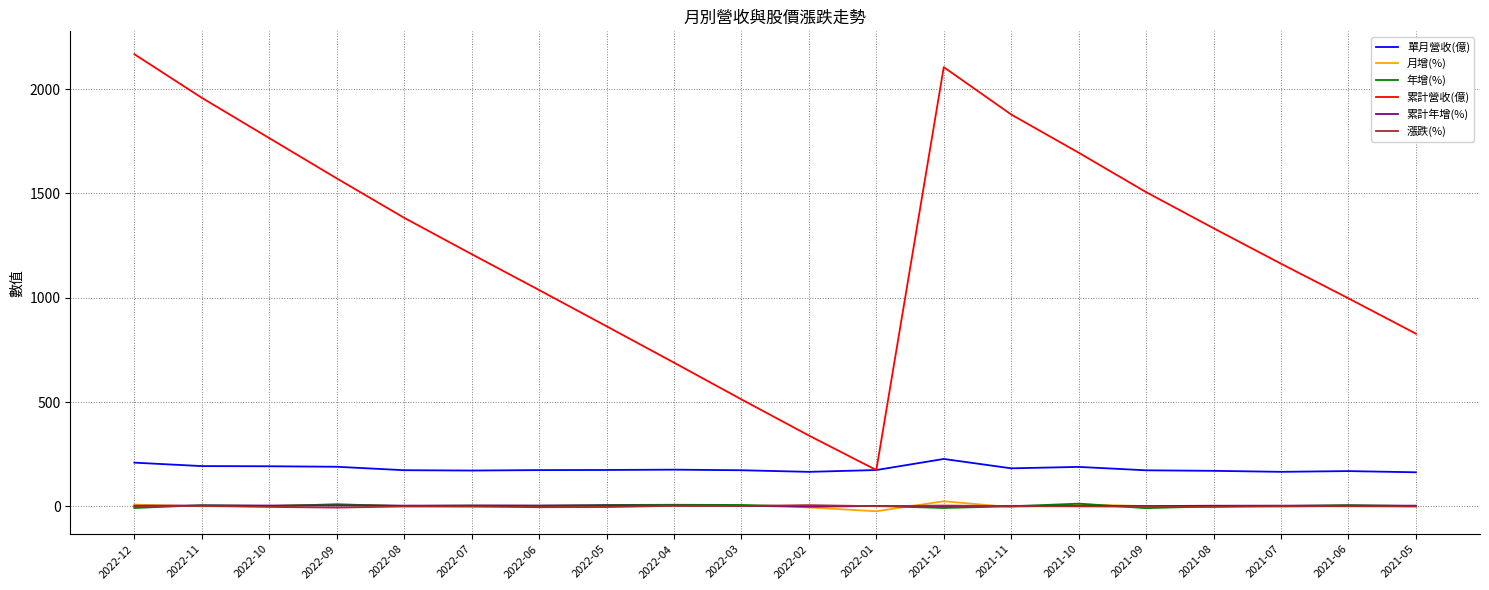

What is the difference between the 累計年增(%) values at 2022-12 and 2022-02?

2.7